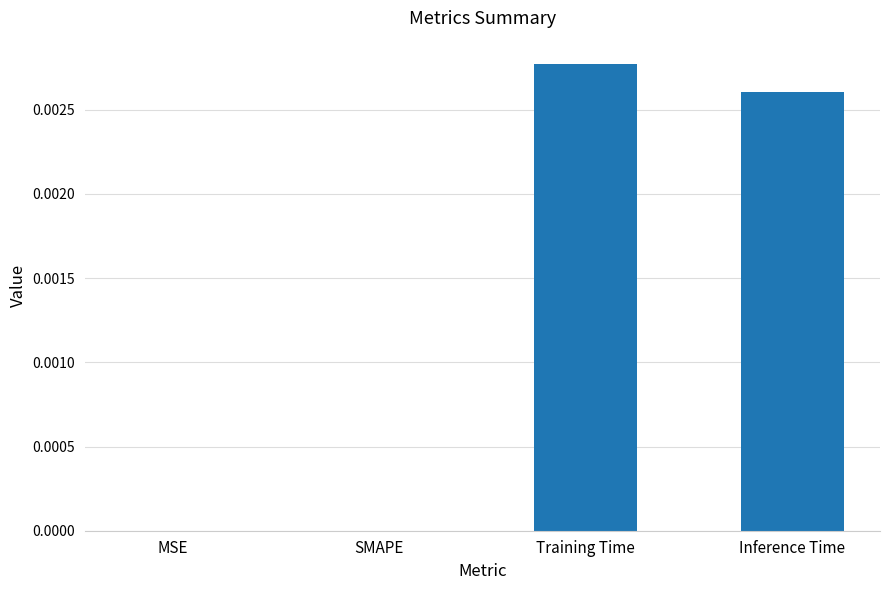

At which category does the chart reach its peak across all series?

Training Time